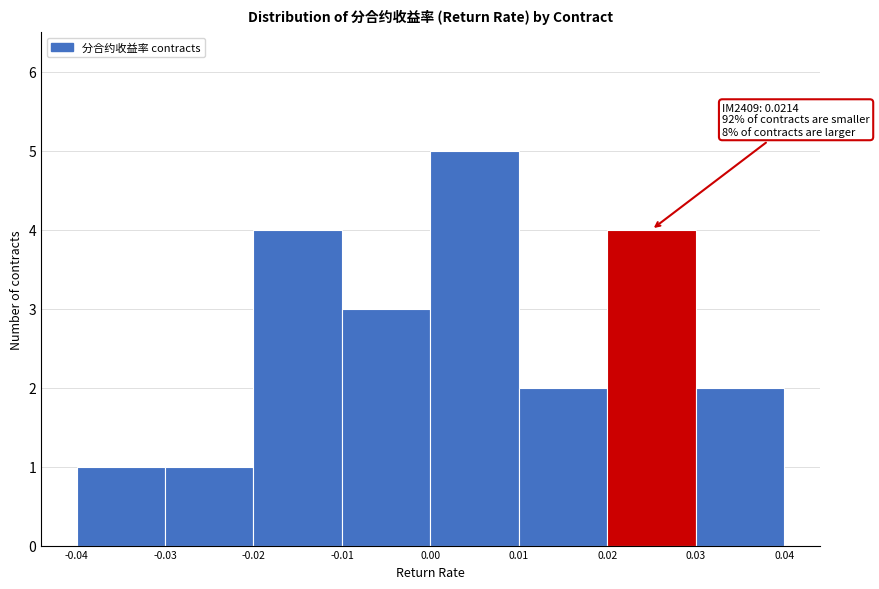

Which range on the x-axis has the tallest bar?

0.00 to 0.01